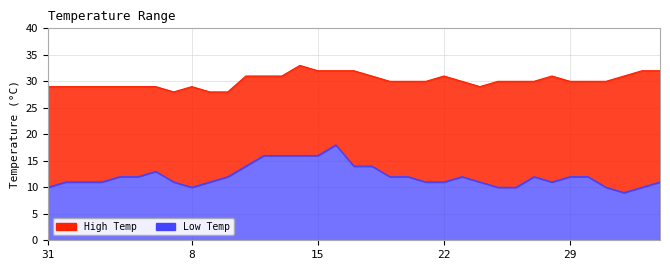

How many lines are shown in the chart?

2